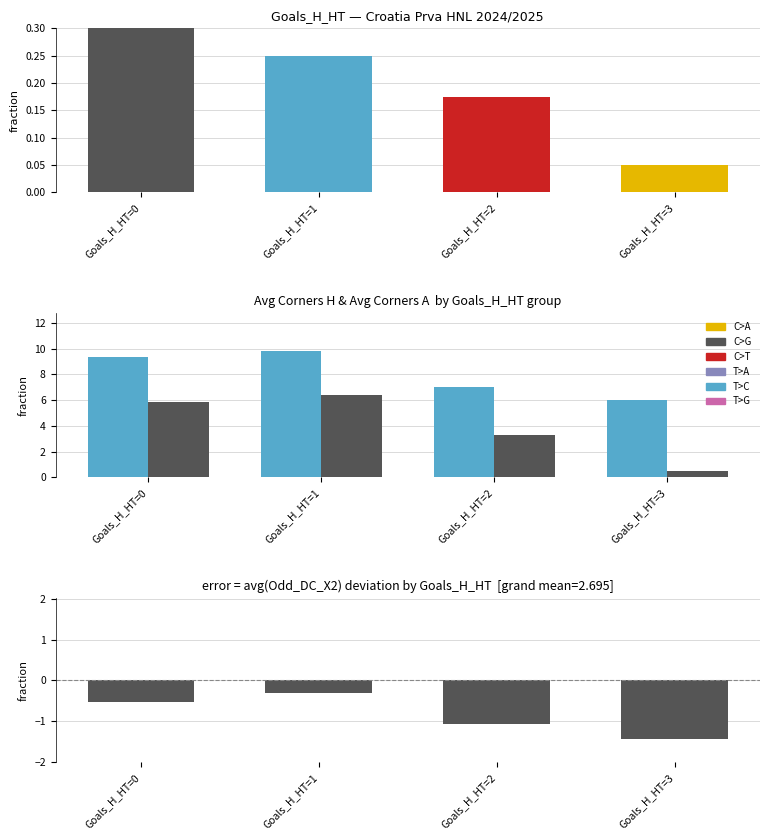

Is it true that Avg Corners H equals 6.0 at Goals_H_HT=3?

True